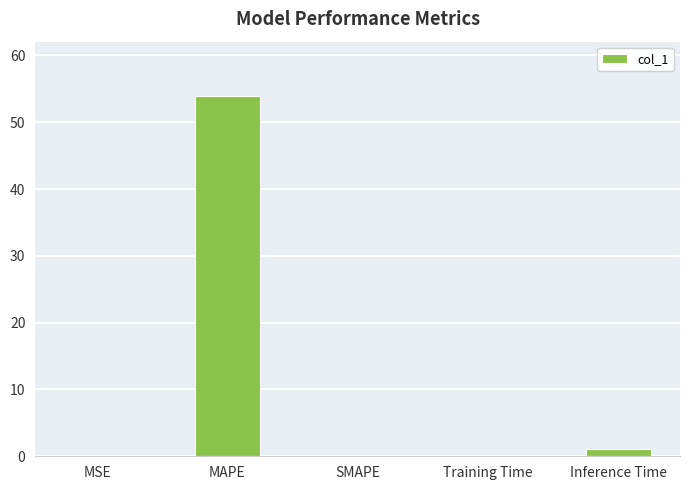

What is the sum of all values?

55.1